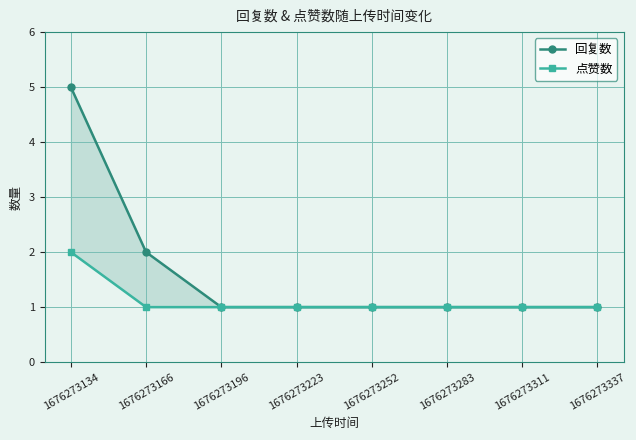

Where is 回复数 nearest to the value 3?

1676273166